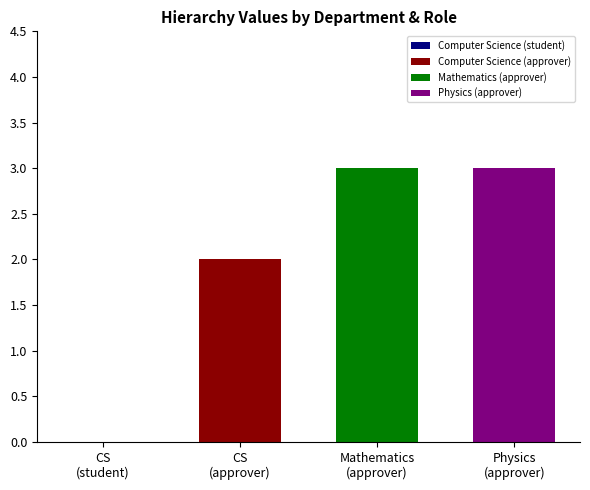

What is the minimum value for Physics (approver)?

3